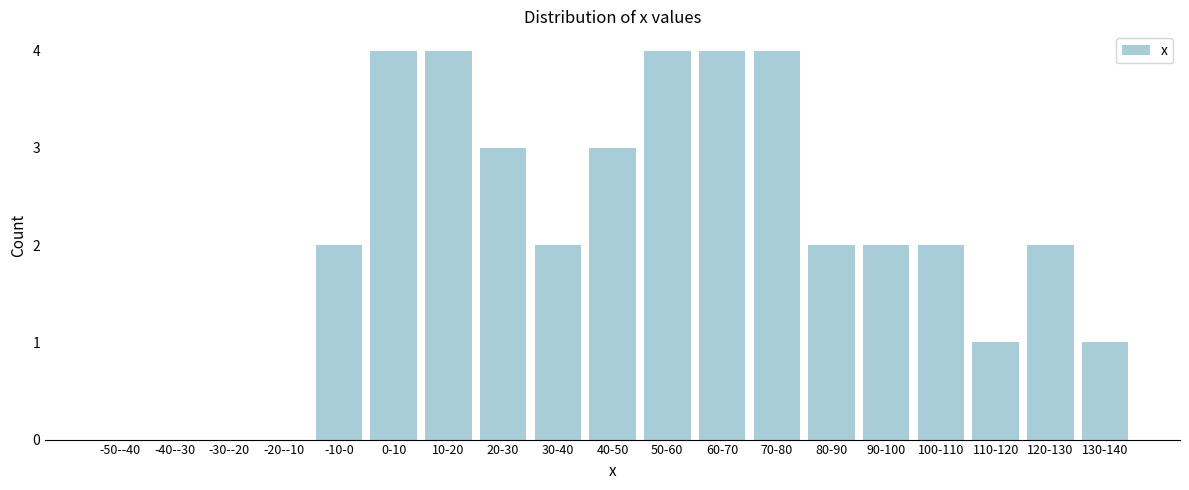

Reading right to left, transcribe all the data shown in this chart.

130-140=1	120-130=2	110-120=1	100-110=2	90-100=2	80-90=2	70-80=4	60-70=4	50-60=4	40-50=3	30-40=2	20-30=3	10-20=4	0-10=4	-10-0=2	-20--10=0	-30--20=0	-40--30=0	-50--40=0